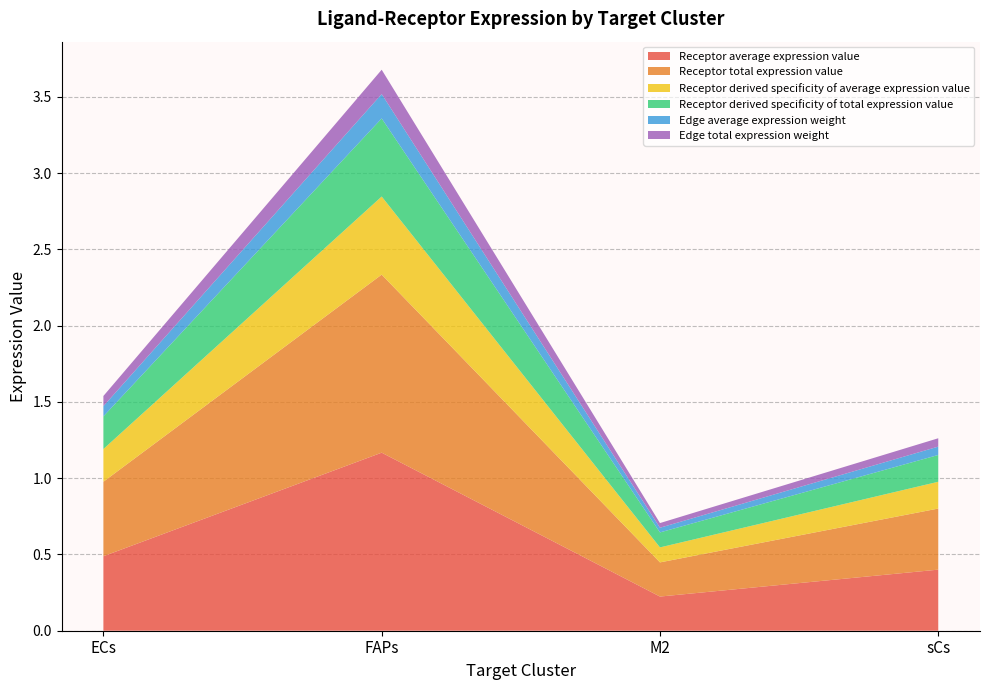

Reading left to right, what are all the values shown in this chart?

Receptor average expression value: 0.5	1.2	0.2	0.4
Receptor total expression value: 0.5	1.2	0.2	0.4
Receptor derived specificity of average expression value: 0.2	0.5	0.1	0.2
Receptor derived specificity of total expression value: 0.2	0.5	0.1	0.2
Edge average expression weight: 0.1	0.2	0.0	0.1
Edge total expression weight: 0.1	0.2	0.0	0.1